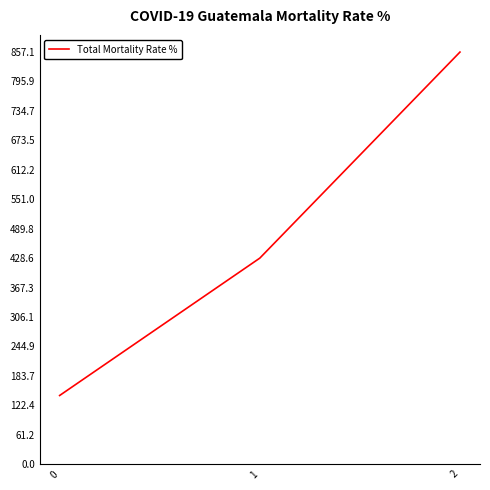

What is the change in value from 0 to 1?

+285.7